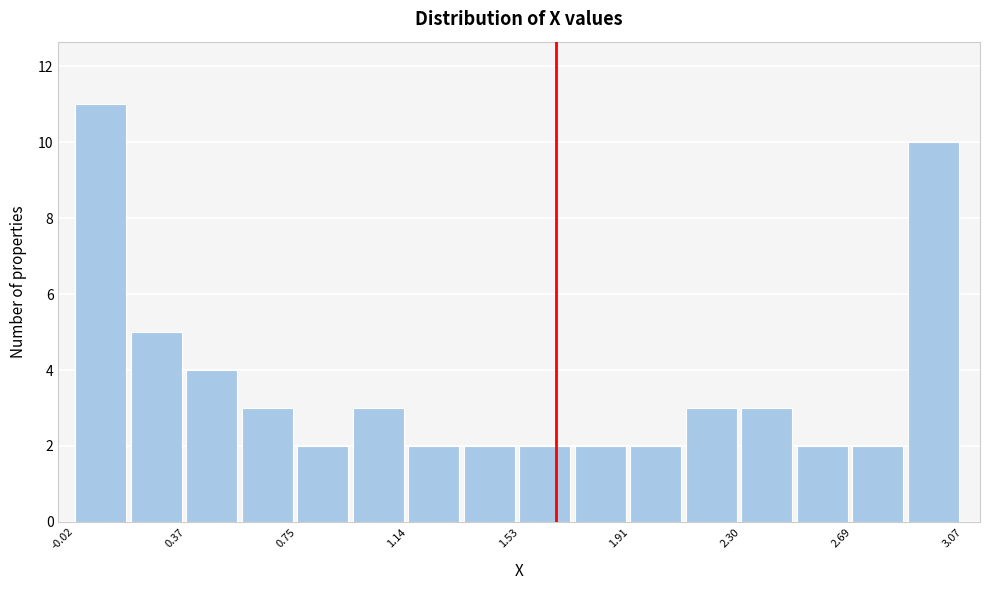

Around what value on the x-axis is the tallest bar? Give the approximate position of its centre, as read against the axis.

0.05